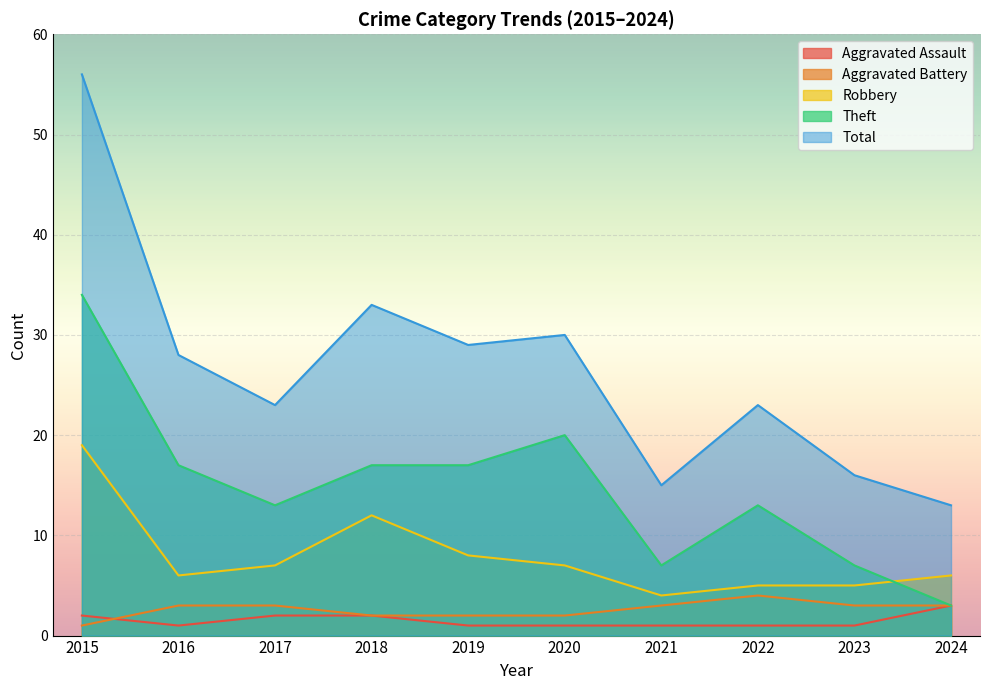

Which category has the highest value across all series?

2015